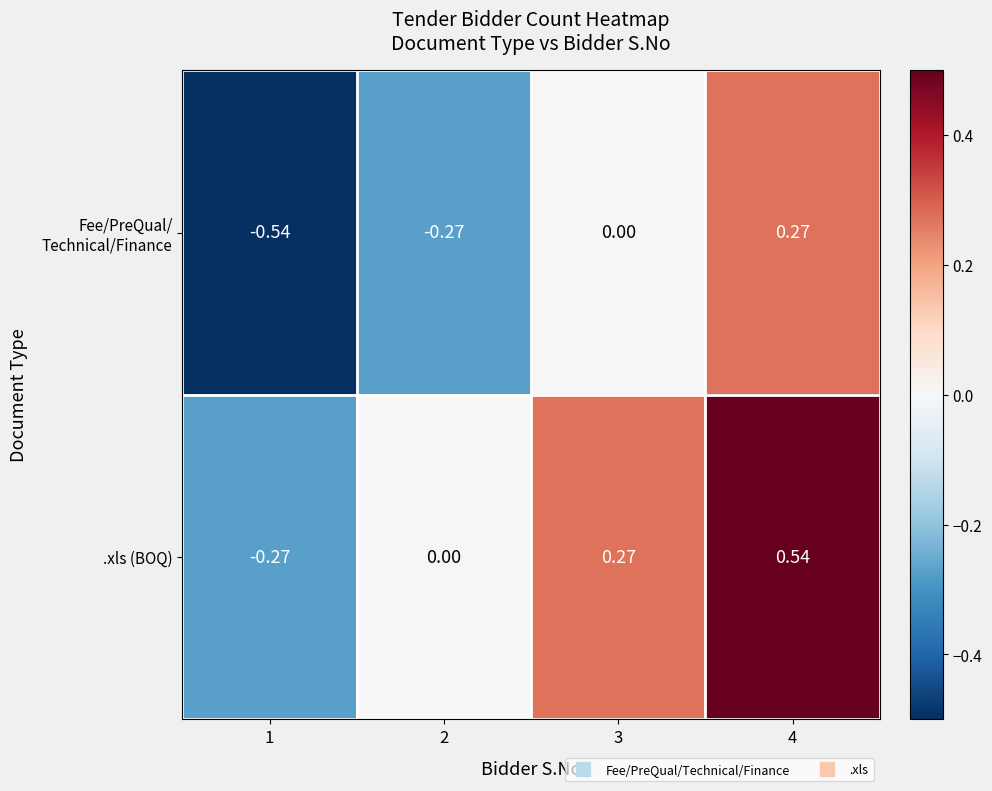

Which series has the largest total across all categories?

.xls (BOQ)